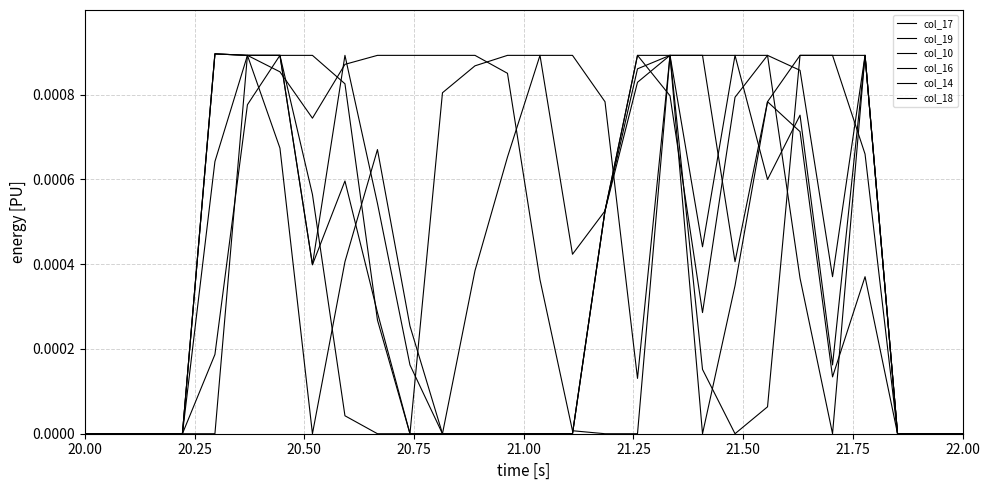

At which category does col_10 reach its first local valley?

21.75